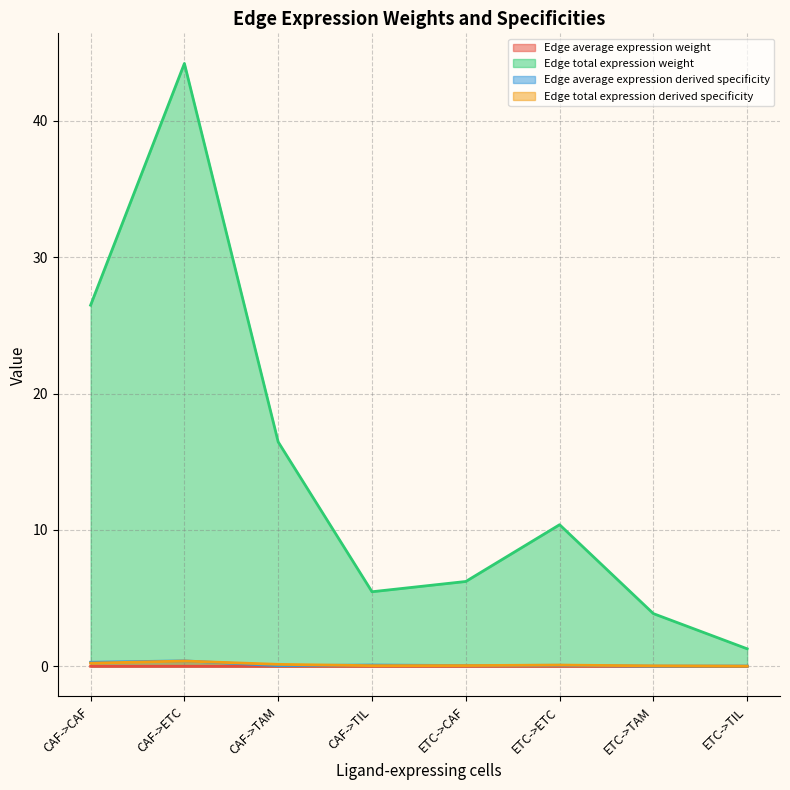

Rank the categories by Edge average expression derived specificity value from highest to lowest.

CAF->ETC, CAF->CAF, CAF->TIL, ETC->ETC, ETC->CAF, CAF->TAM, ETC->TIL, ETC->TAM